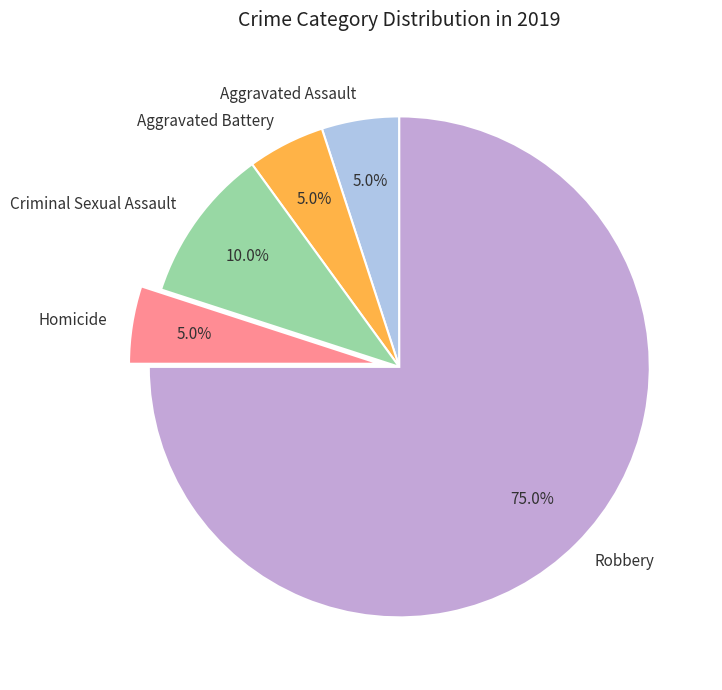

How many slices are in this pie chart?

5